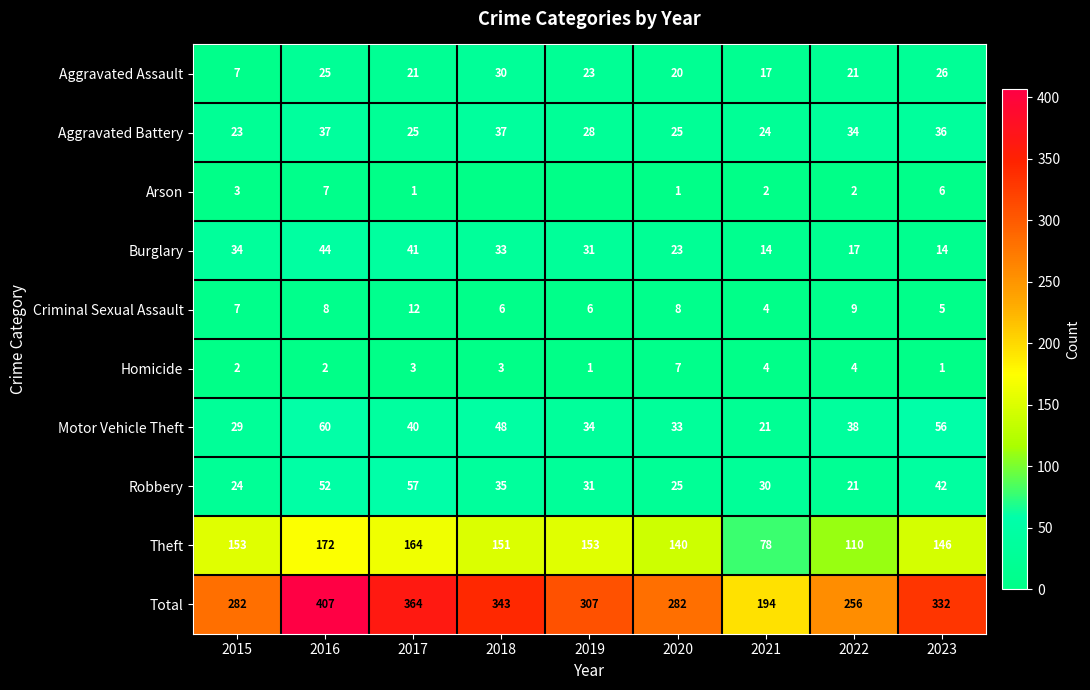

Which category has the lowest value in the Theft series?

2021